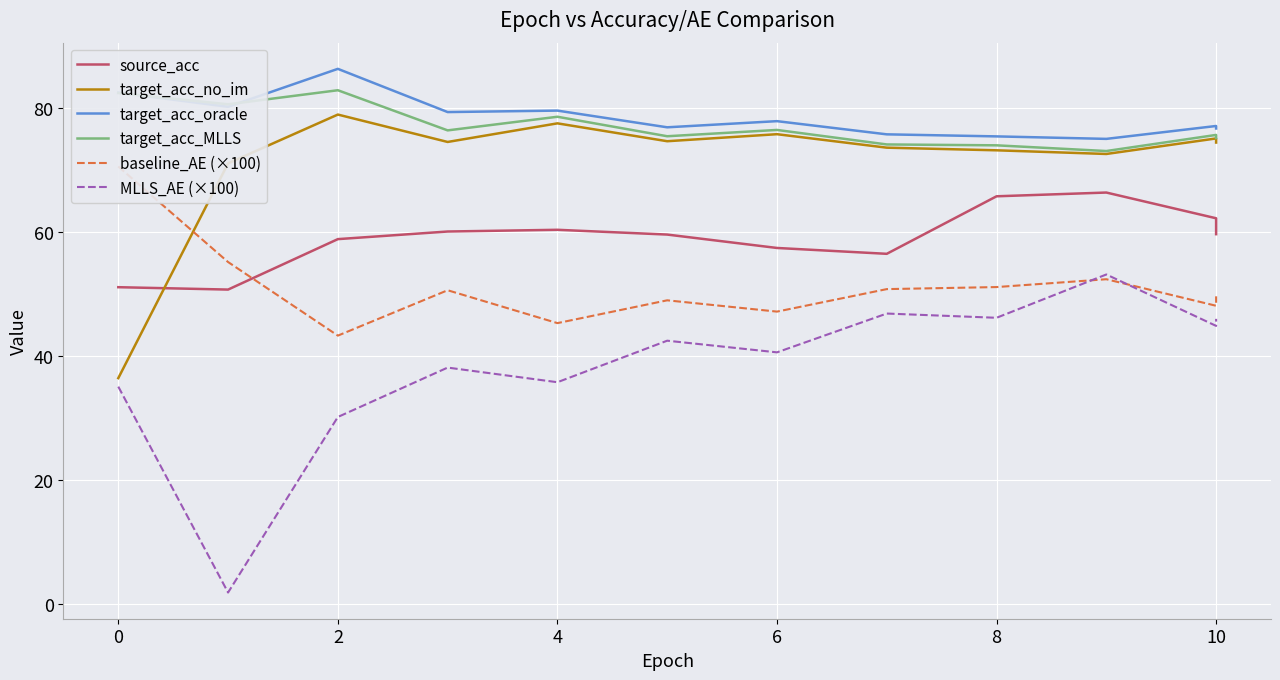

How many interior local peaks does the baseline_AE (×100) series have?

3